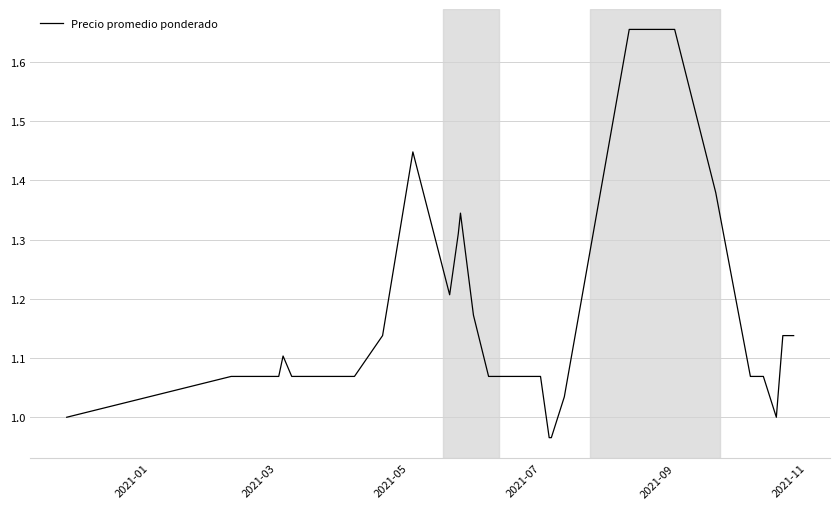

What is the difference between the maximum and minimum values?

0.7